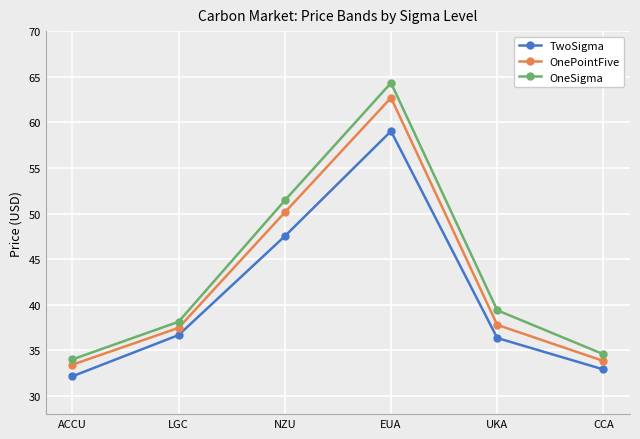

Is the value of TwoSigma at UKA greater than the value of OneSigma at LGC?

No